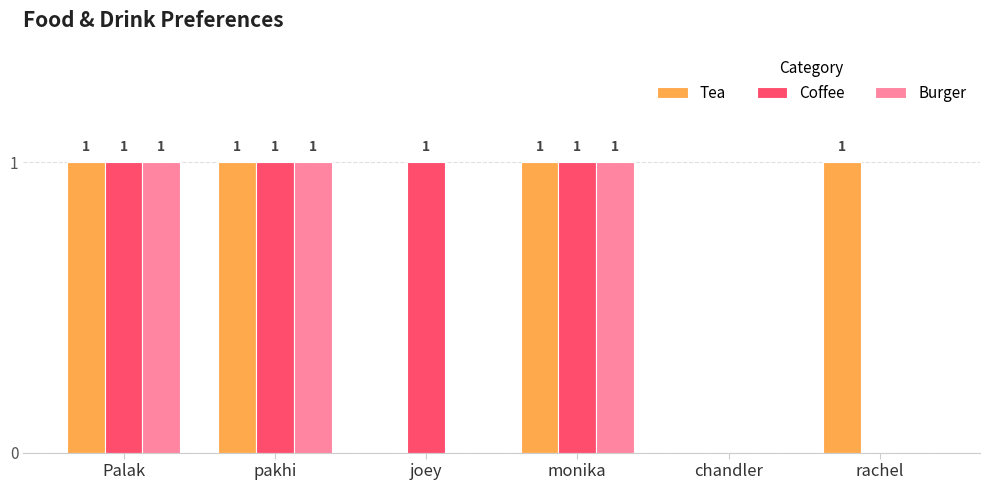

True or false: Tea has a value of 1 at pakhi.

True